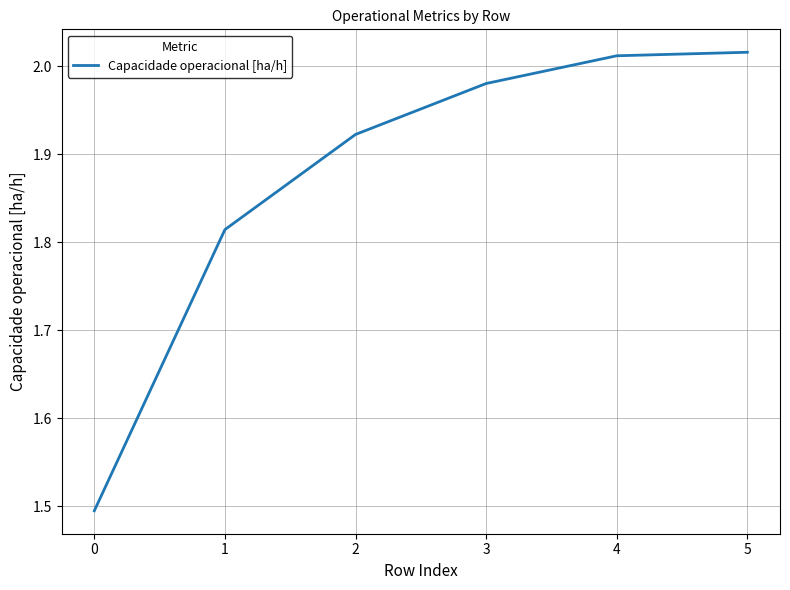

What is the difference between the values at 1 and 5?

0.2